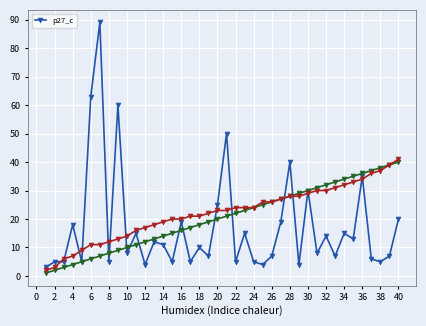

Is it true that p27_c equals 36 at 6?

False